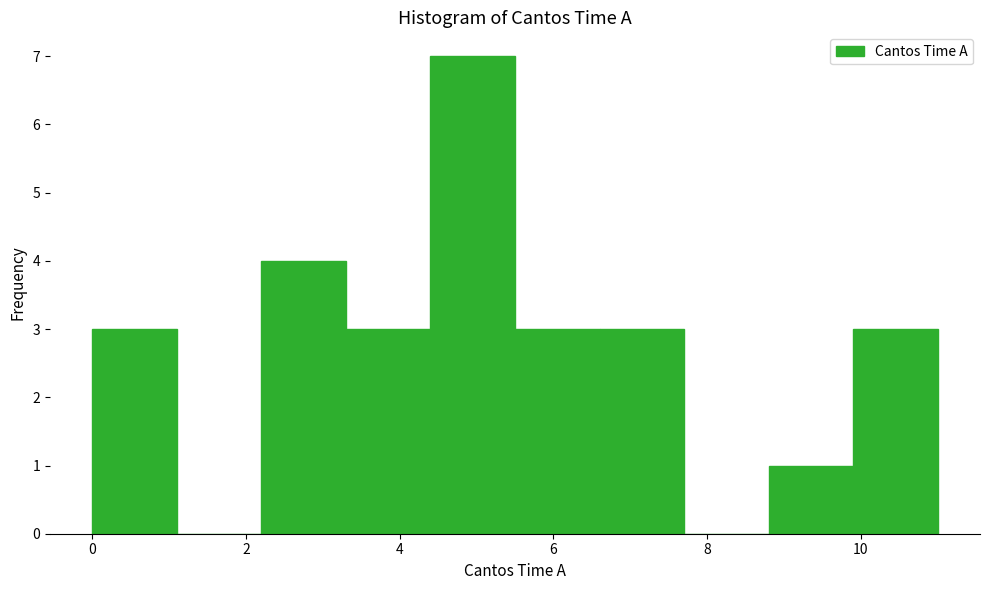

Reading left to right, transcribe this chart: for each bar, give the range it covers on the x-axis and its height. Neither the bar edges nor the heights are printed on the chart, so give them approximately, as read against the axes.

0.0 to 1.1: 3
1.1 to 2.2: 0
2.2 to 3.3: 4
3.3 to 4.4: 3
4.4 to 5.5: 7
5.5 to 6.6: 3
6.6 to 7.7: 3
7.7 to 8.8: 0
8.8 to 9.9: 1
9.9 to 11.0: 3